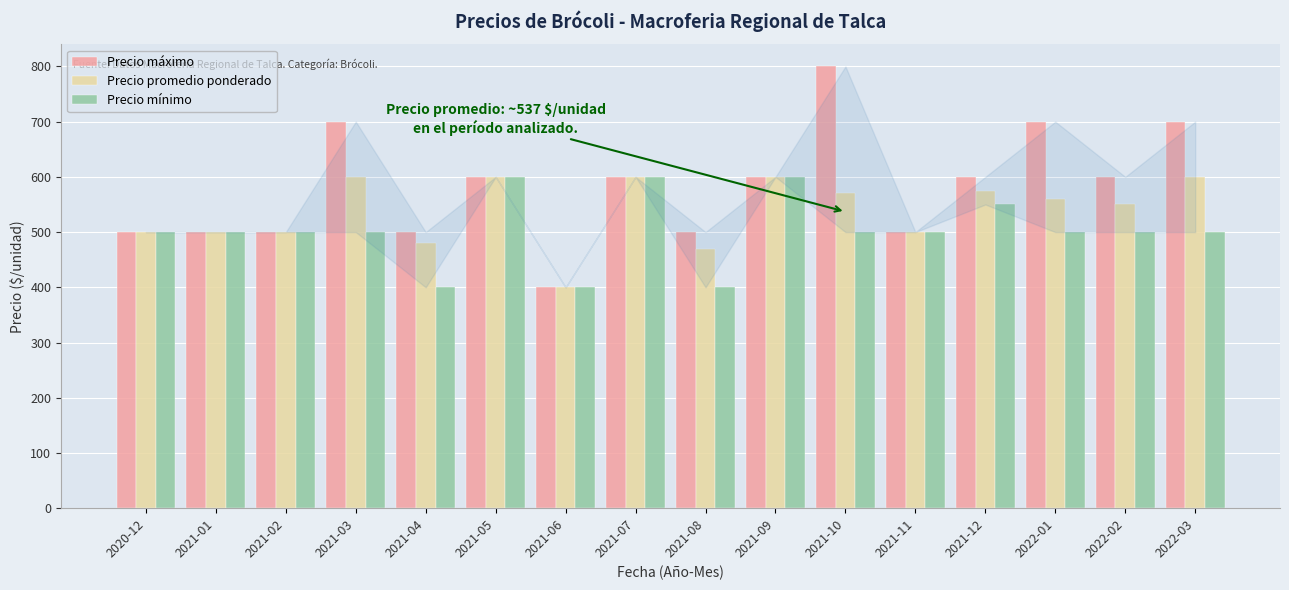

Count the Precio promedio ponderado values in the range 500 to 600.

13